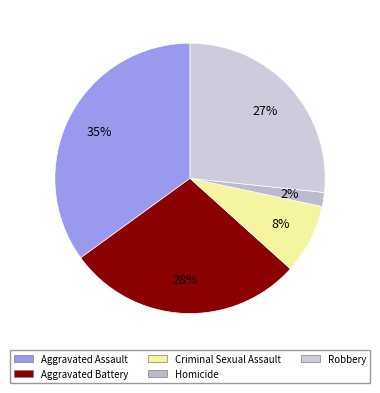

The Aggravated Battery slice represents 23% of the pie. True or false?

False